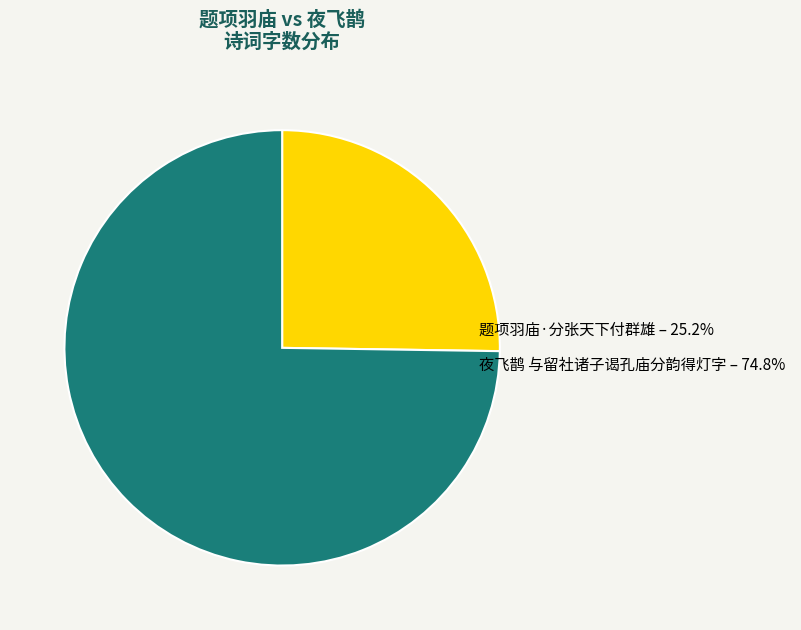

Which category has the biggest portion of the pie?

夜飞鹊 与留社诸子谒孔庙分韵得灯字